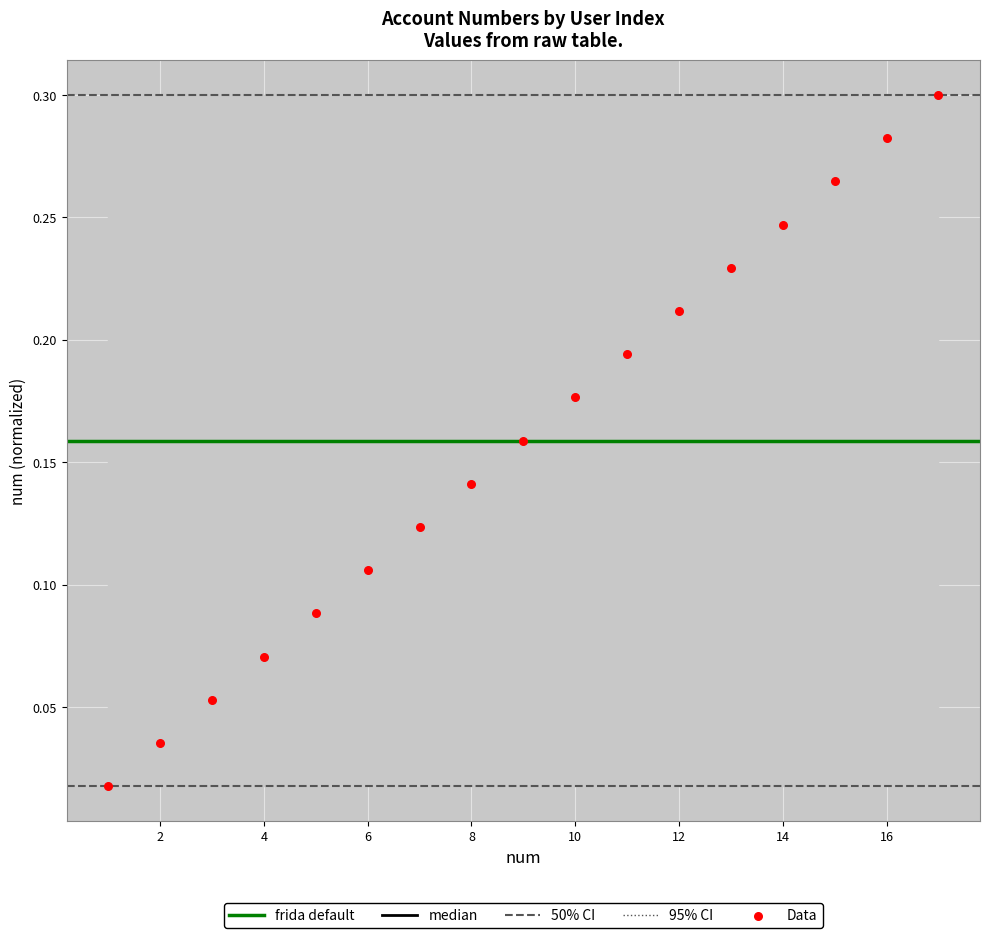

What is the range of X values (max minus min)?

16.0